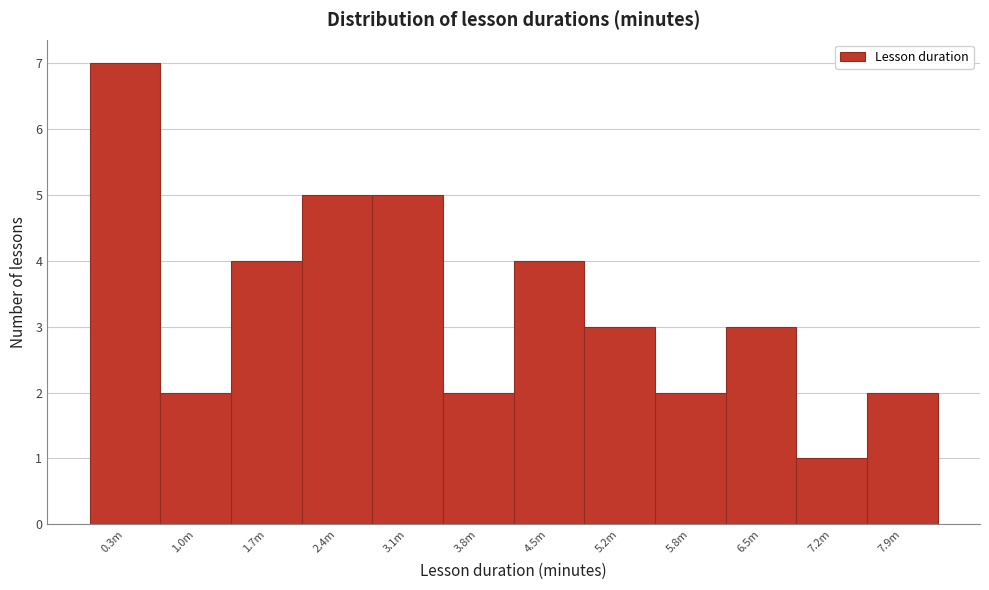

Reading left to right, transcribe all the data shown in this chart.

0.3m=7	1.0m=2	1.7m=4	2.4m=5	3.1m=5	3.8m=2	4.5m=4	5.2m=3	5.8m=2	6.5m=3	7.2m=1	7.9m=2